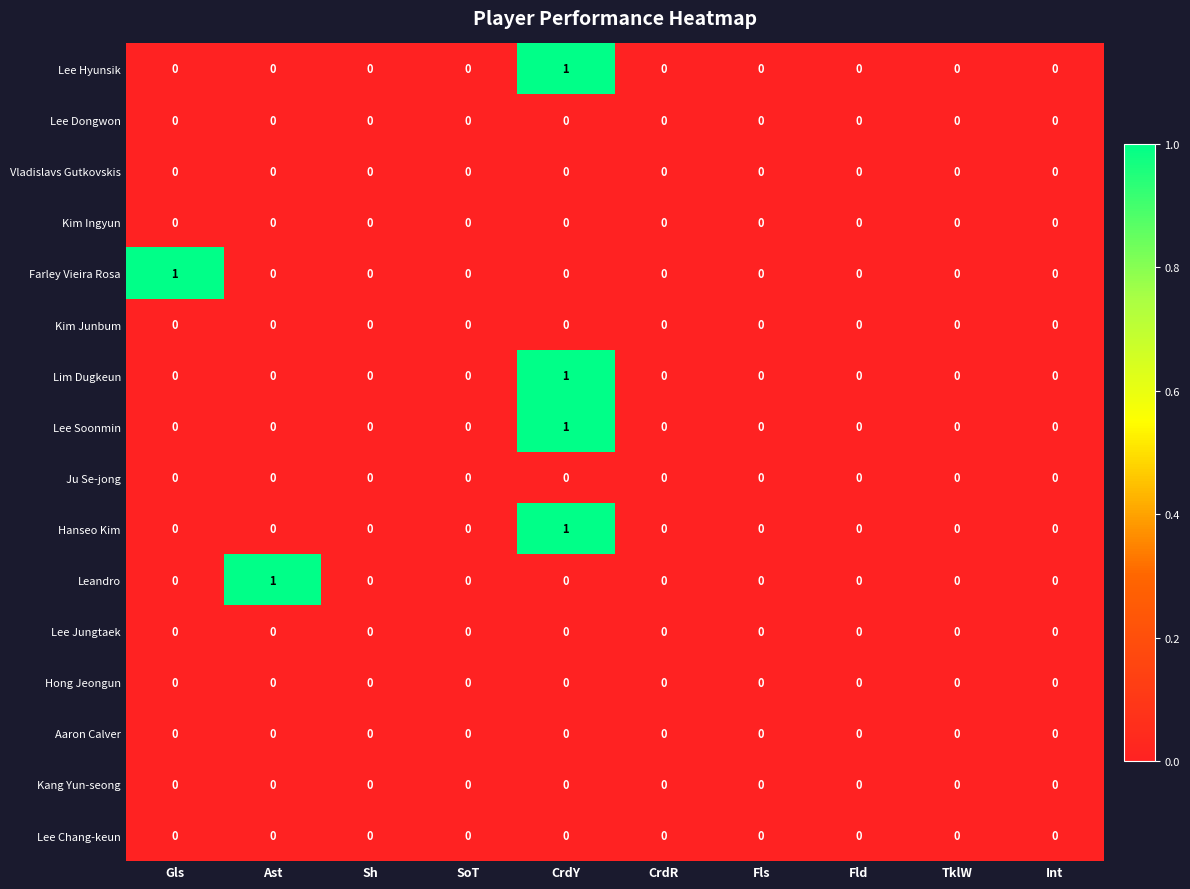

Count the Lim Dugkeun values in the range 0 to 1.

10